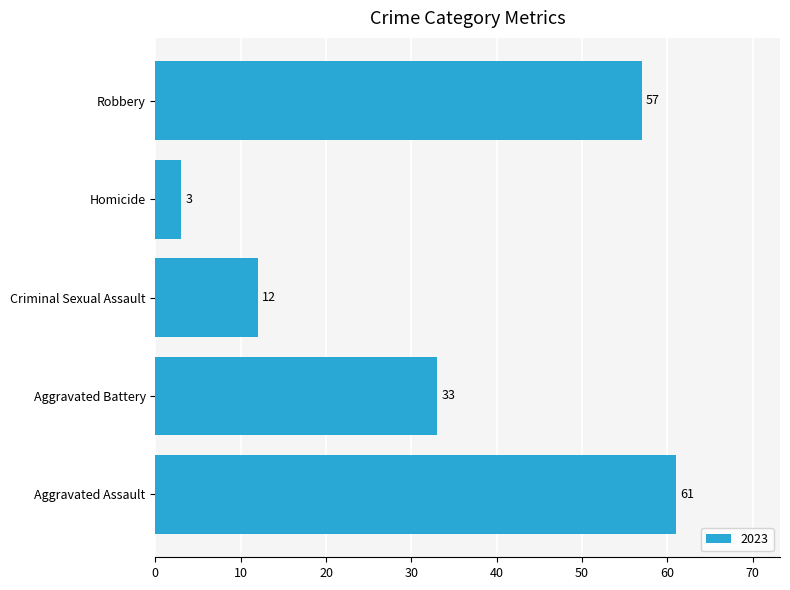

Which category has the lowest value across all series?

Homicide